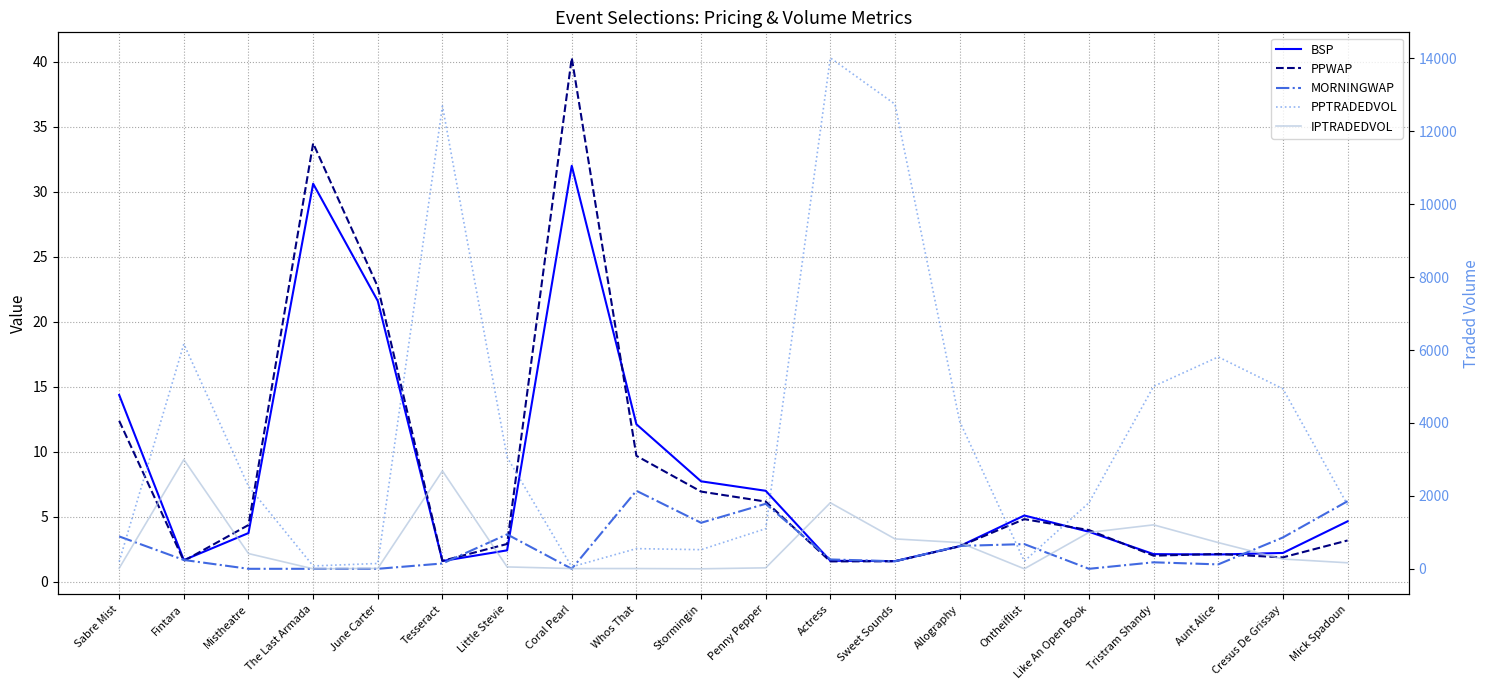

True or false: MORNINGWAP has more than 0 points higher than both neighbors.

True